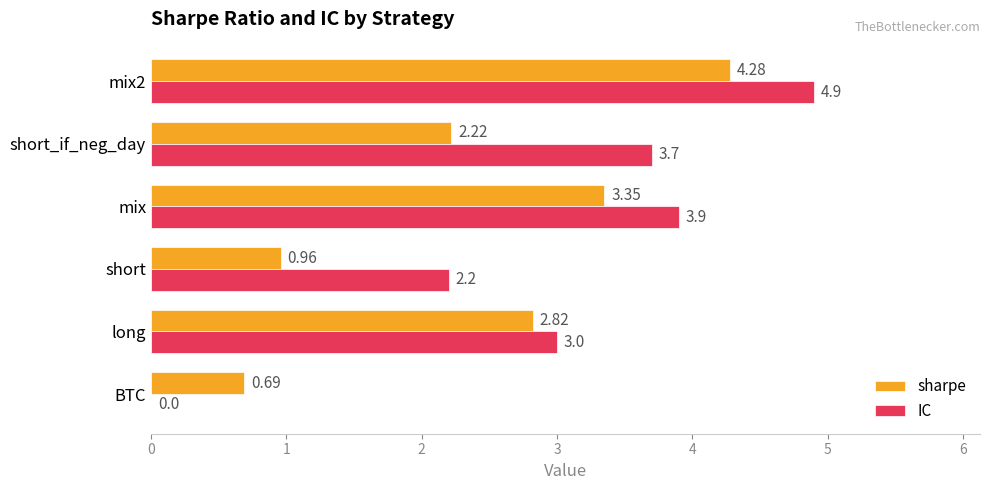

How many series are shown in this chart?

2